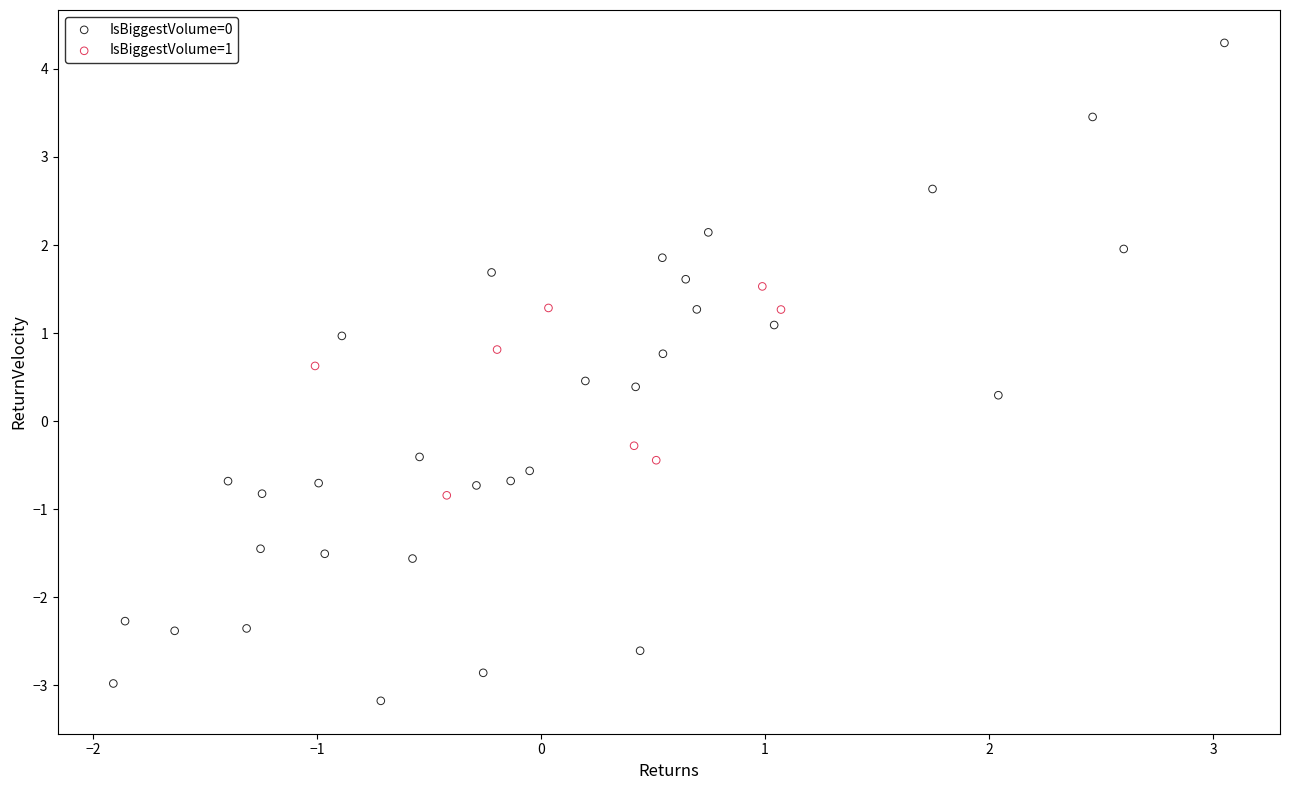

What are all the series names shown in the legend?

IsBiggestVolume=0, IsBiggestVolume=1